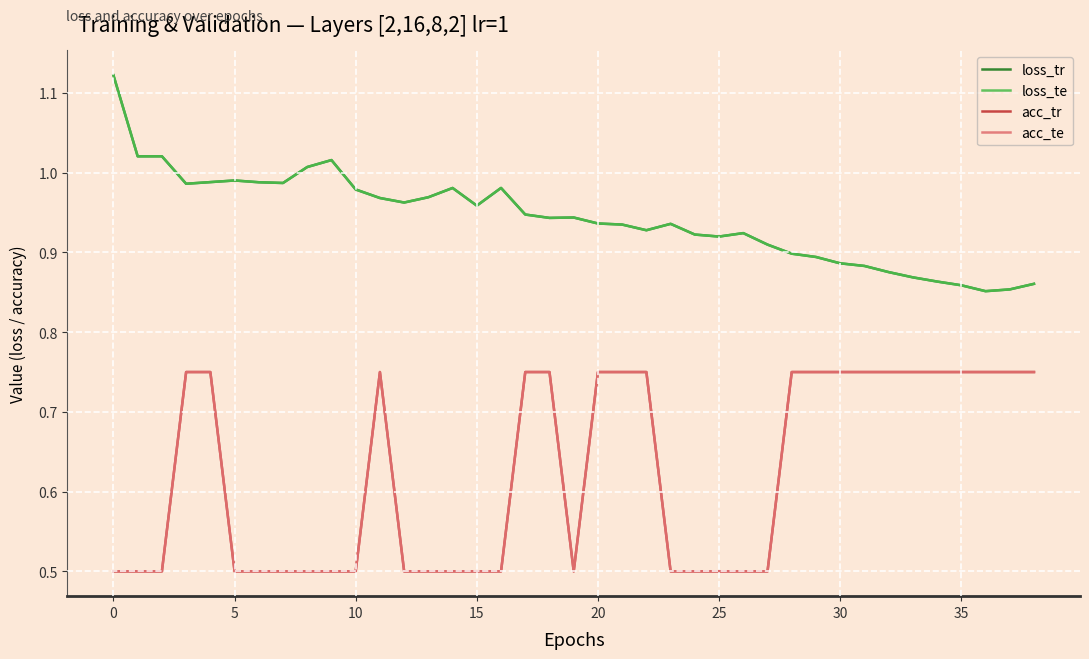

What is the lowest value of the acc_tr series?

0.5